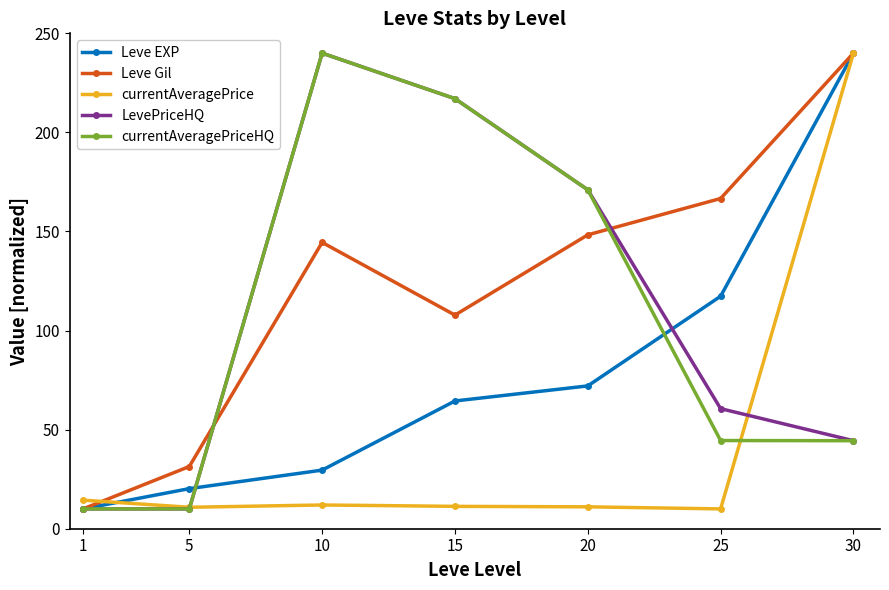

What is the approximate value of Leve Gil at 25?

166.6